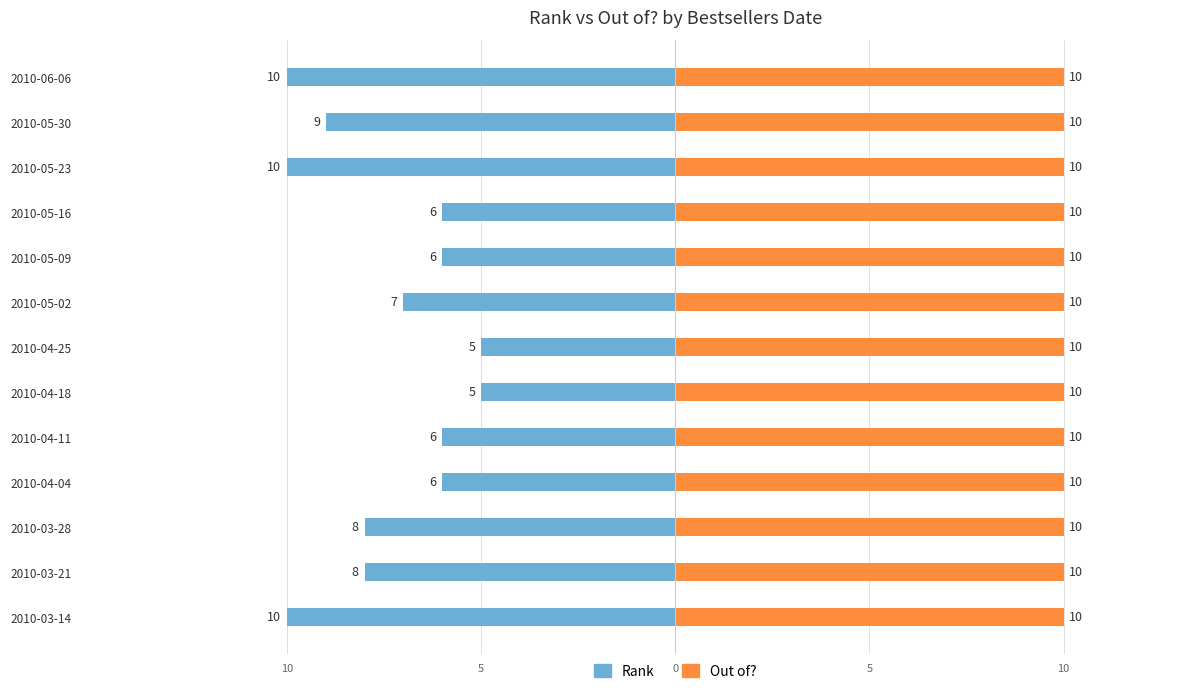

The Rank series shows -9.0 at 2010-05-30. True or false?

True